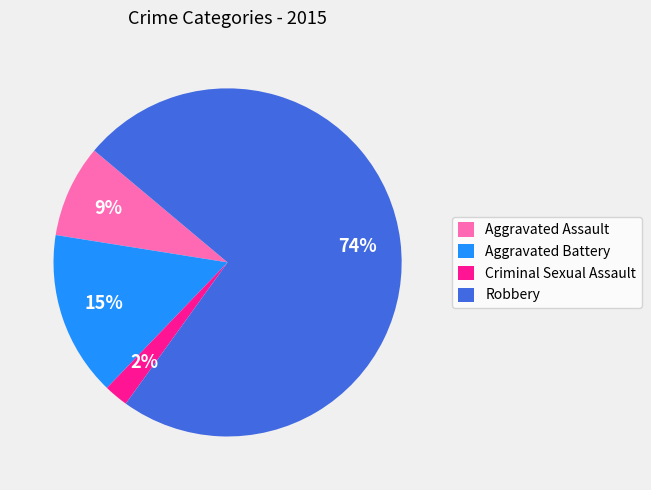

Is the sum of Robbery and Aggravated Battery greater than half?

Yes